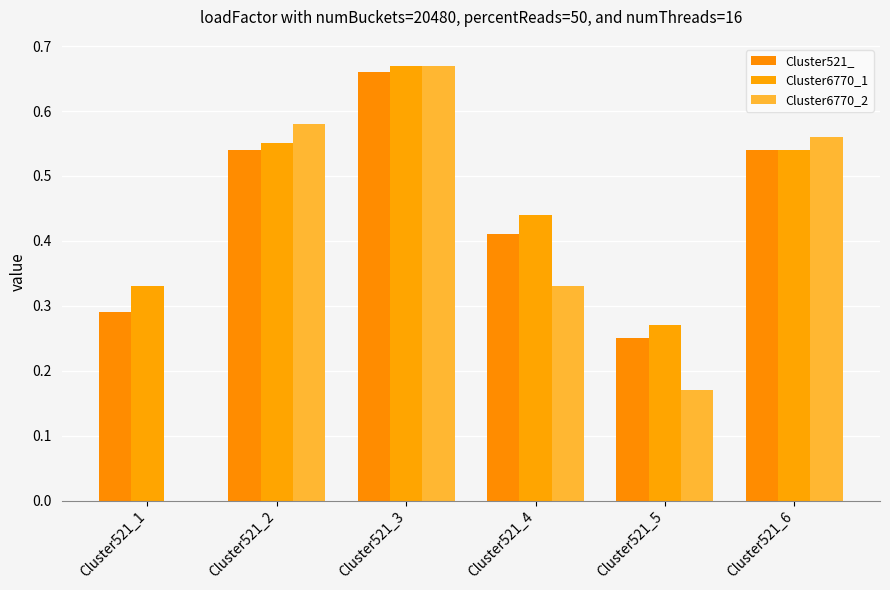

Reading left to right, extract all data points from this chart.

Cluster521_: 0.3	0.5	0.7	0.4	0.2	0.5
Cluster6770_1: 0.3	0.6	0.7	0.4	0.3	0.5
Cluster6770_2: 0.0	0.6	0.7	0.3	0.2	0.6